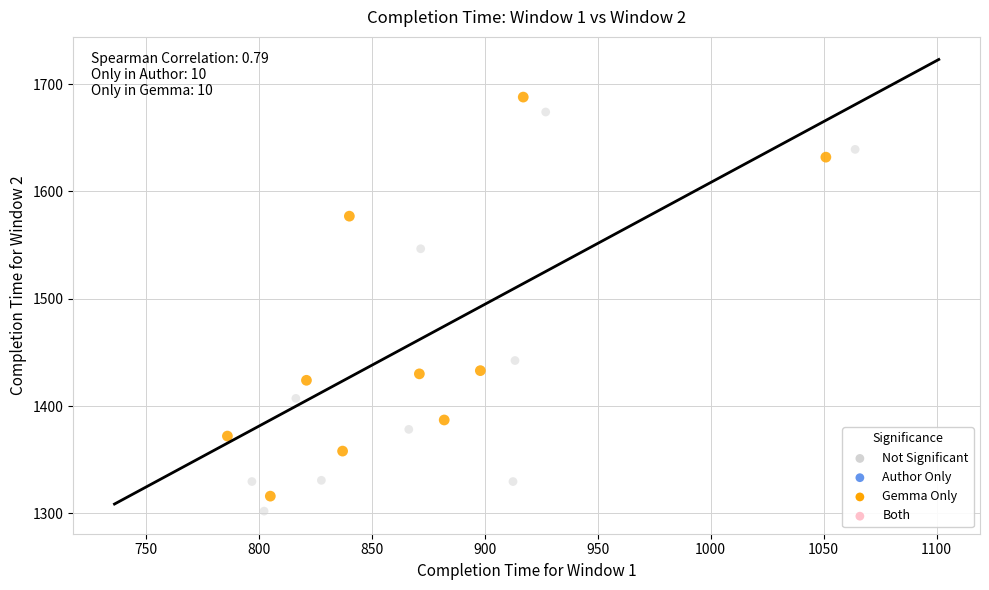

Which series has the widest spread of Y values?

Not Significant